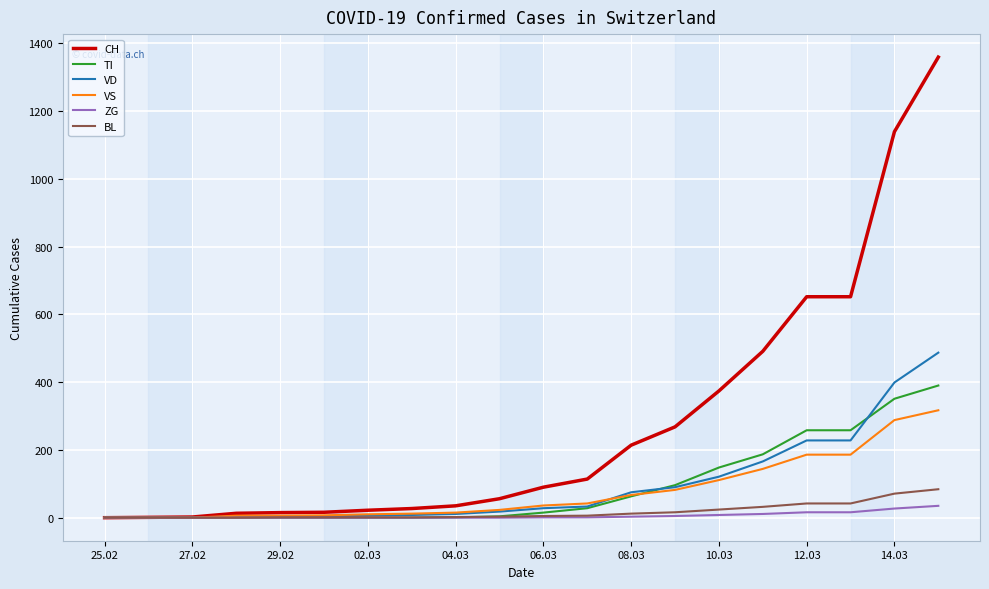

How many lines are shown in the chart?

6